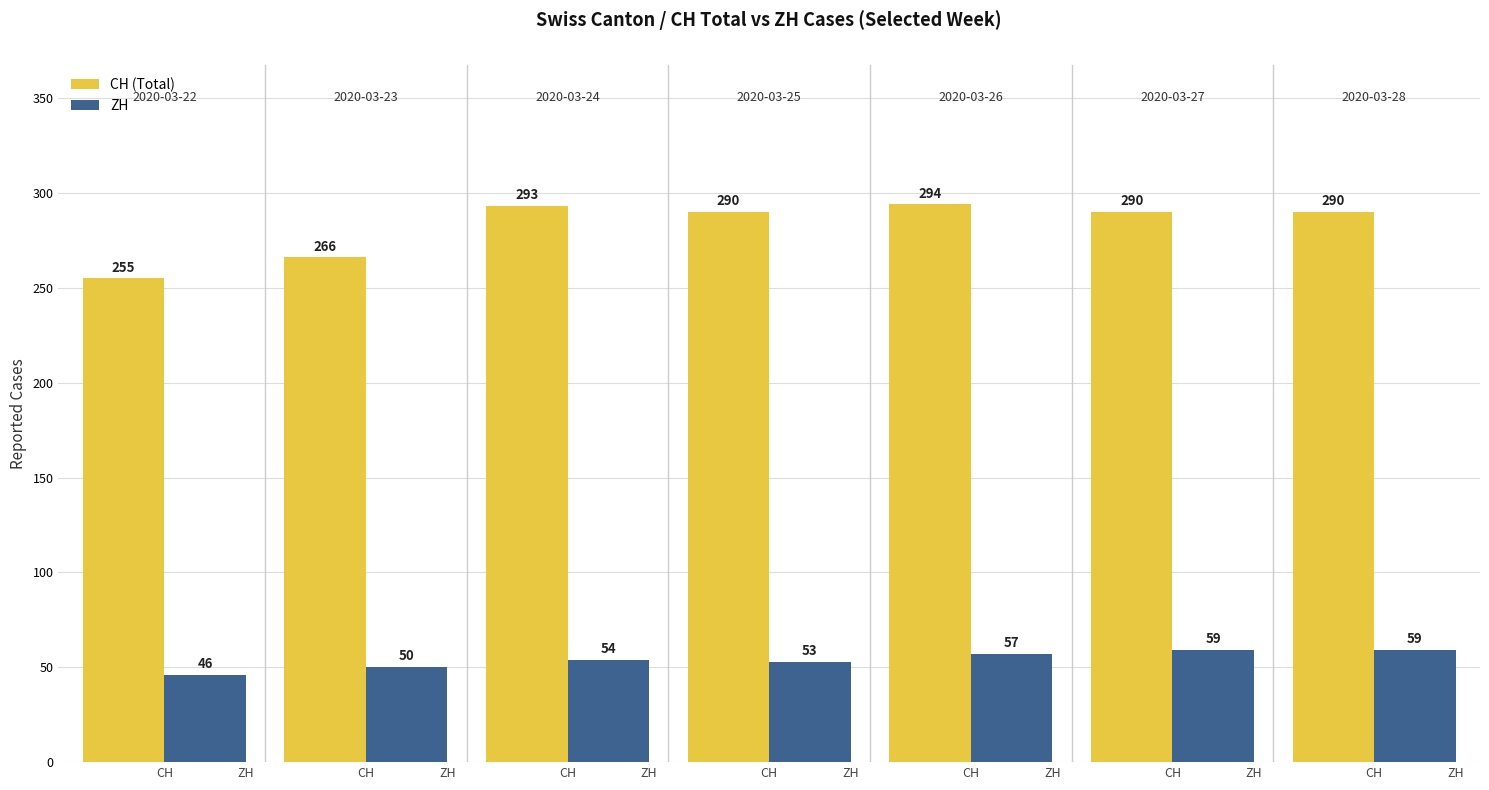

How many data points does each series have?

7